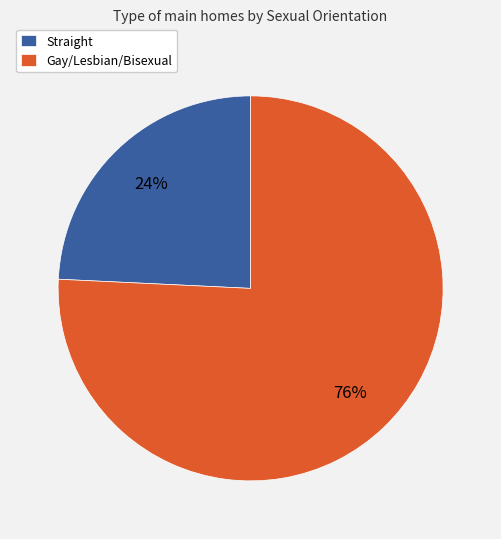

Does Straight account for over 50% of the chart?

No